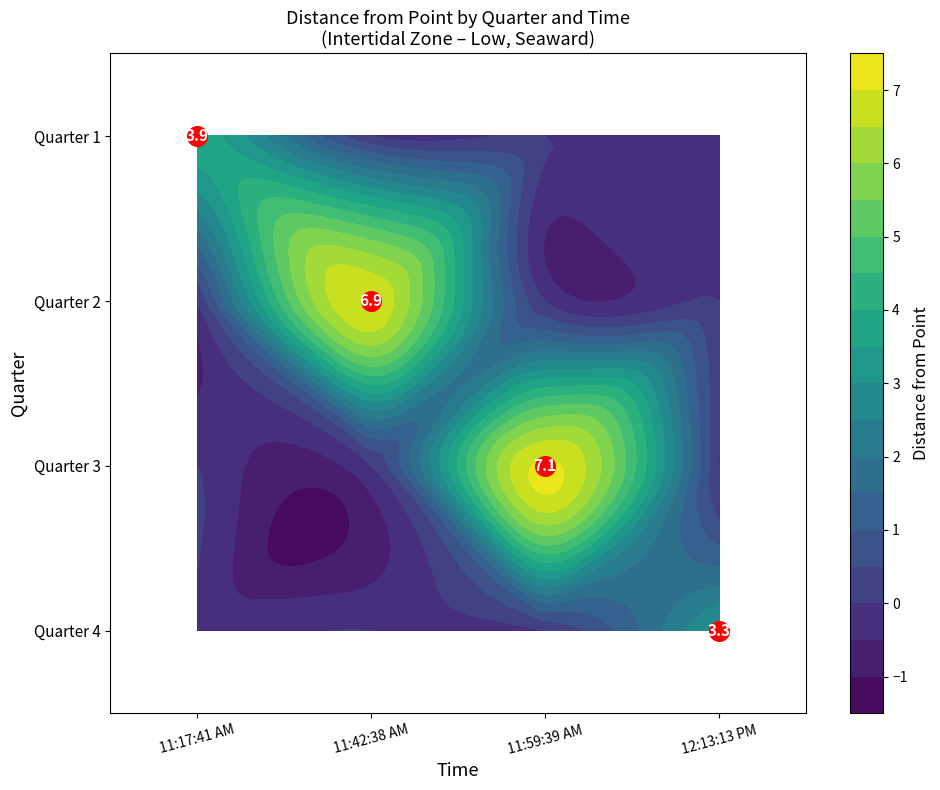

What is the sum of all Quarter 2 values?

6.9